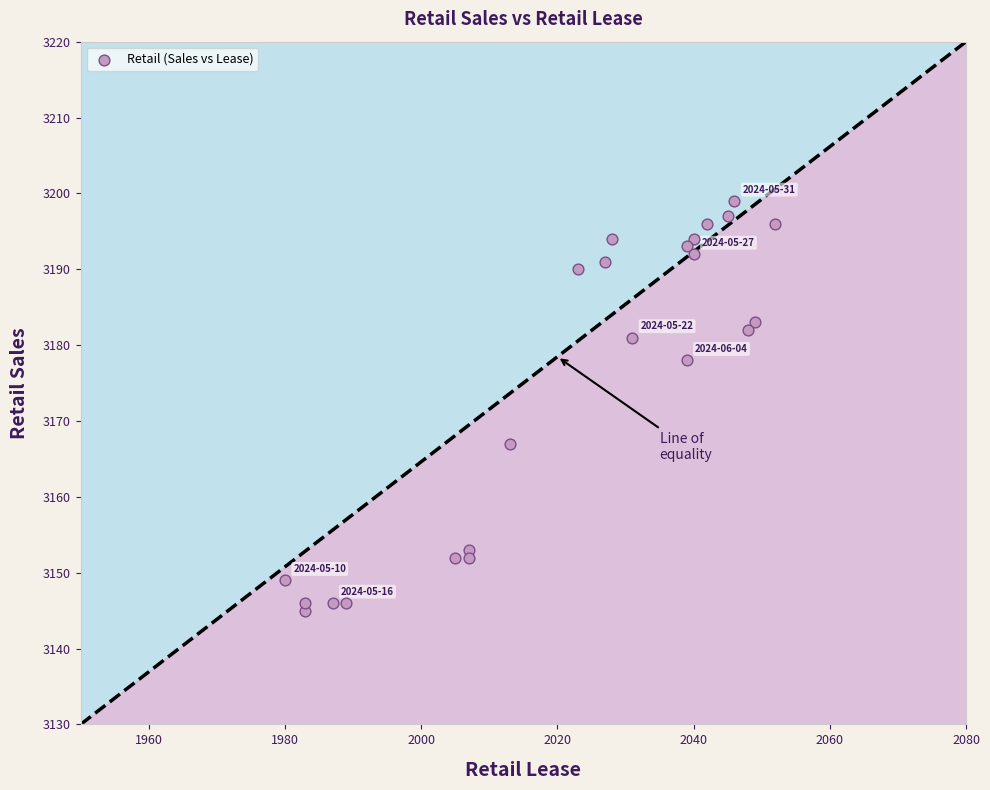

What is the range of Y values (max minus min)?

54